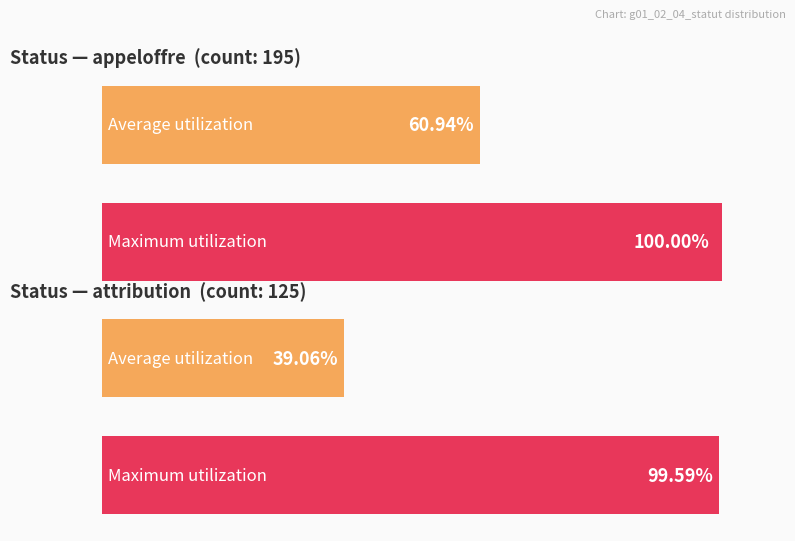

Which label corresponds to the smallest value in the chart?

attribution